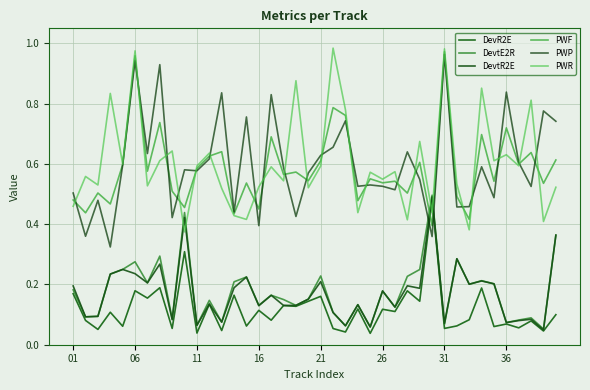

Which series has the largest total across all categories?

PWR